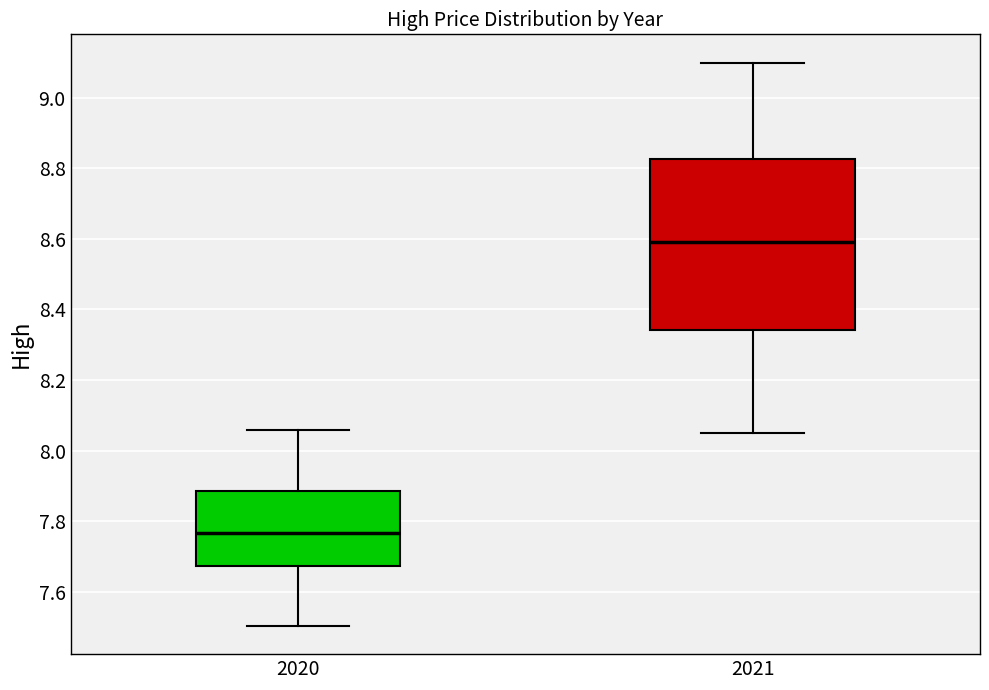

Reading left to right, transcribe this box plot: for each box, give where its median line is, the range the box spans, and where its two whiskers end, as read against the y-axis. The values are not printed on the chart, so give them approximately, as read against the axis.

2020: median 7.76, box 7.68 to 7.88, whiskers 7.50 to 8.06
2021: median 8.60, box 8.34 to 8.82, whiskers 8.06 to 9.10